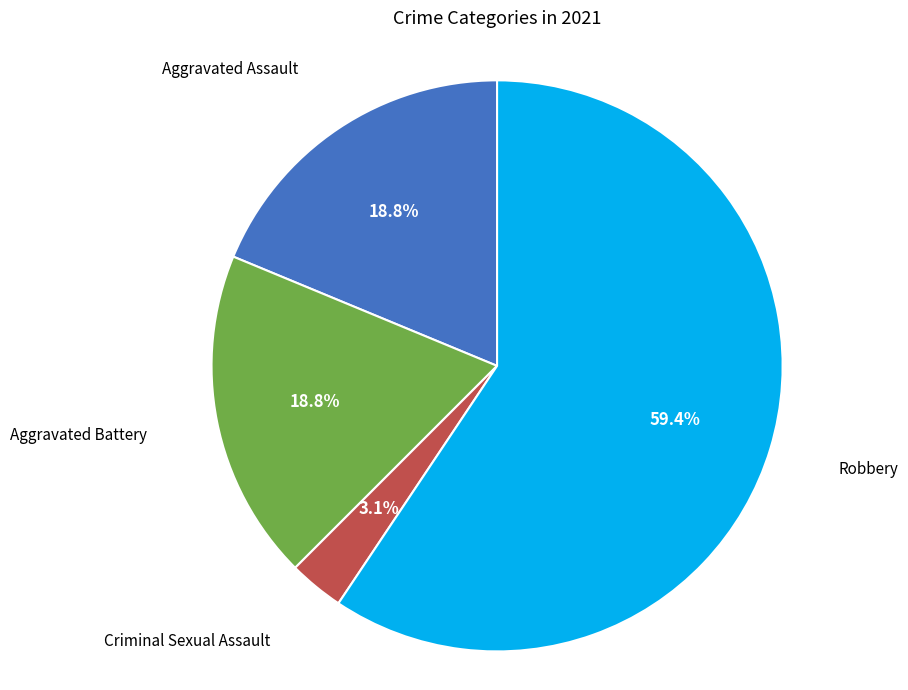

To the nearest percent, what is the average slice percentage?

25%